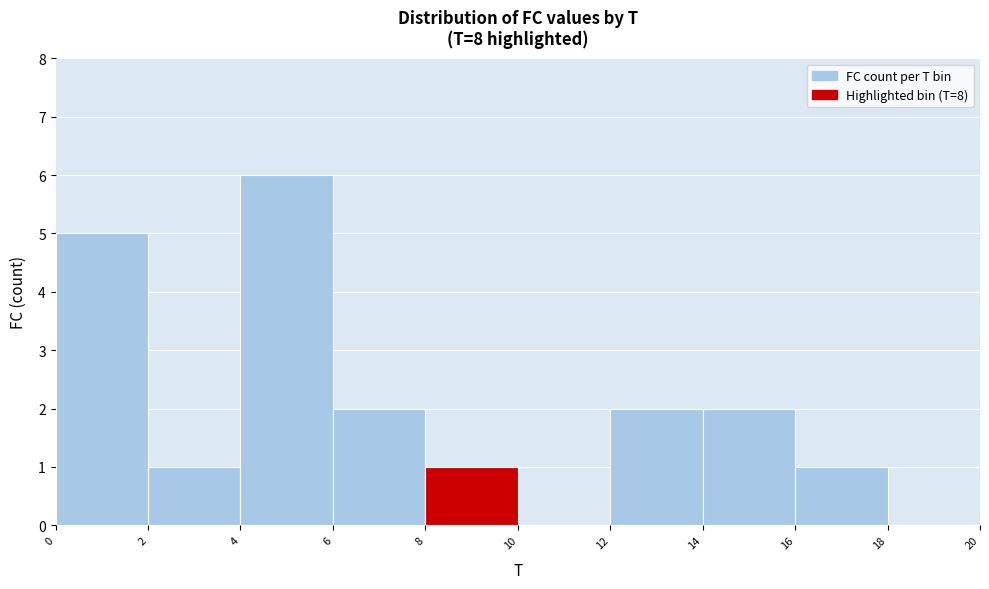

How tall is the bar that spans 0 to 2 on the x-axis? The values are not printed on the chart, so give them approximately, as read against the axis.

5